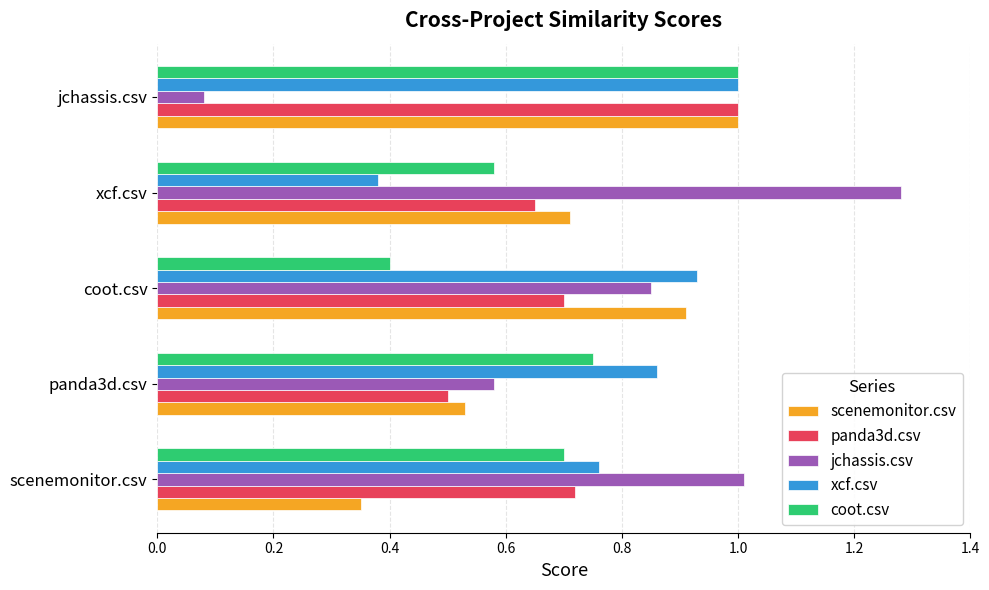

What is the sum of all xcf.csv values?

3.9